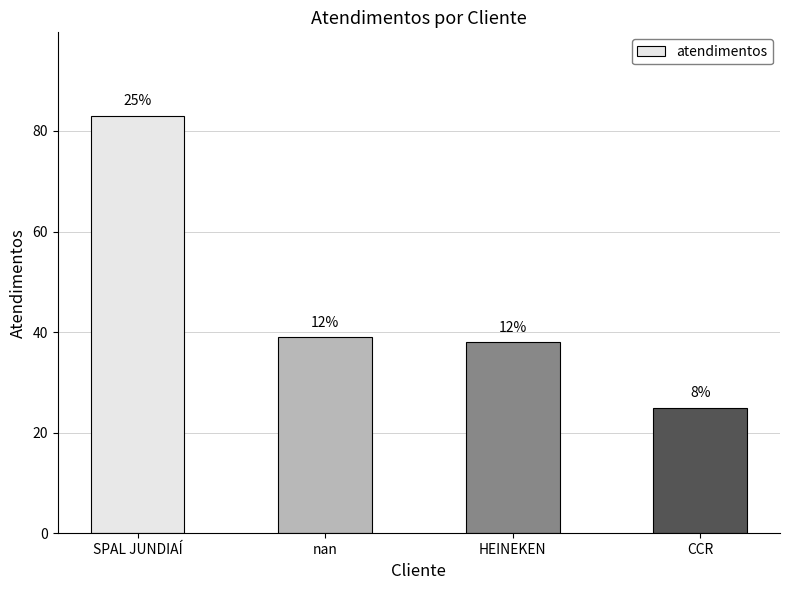

What position from the left is SPAL JUNDIAÍ?

1